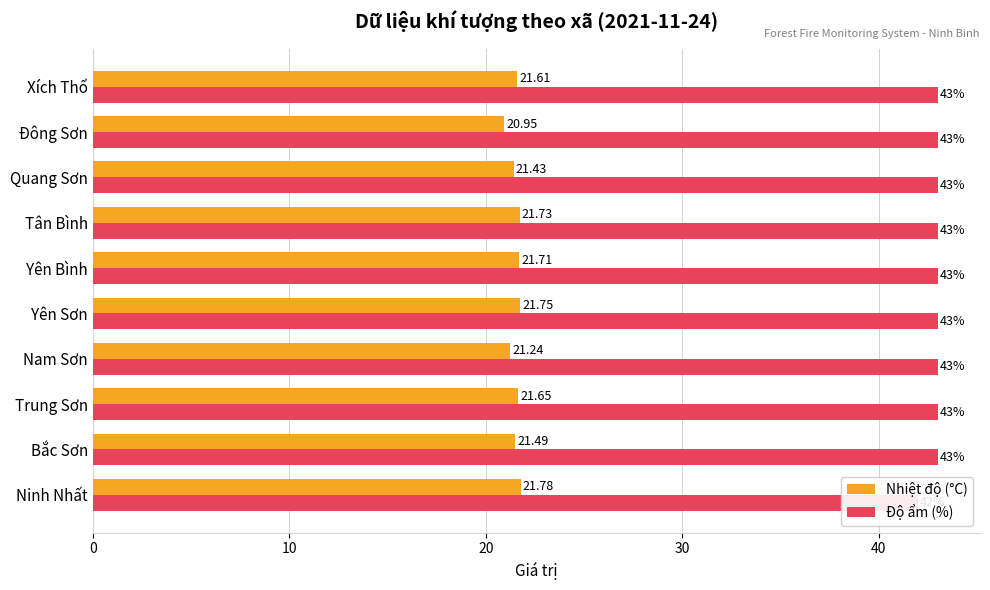

True or false: Độ ẩm (%) has a value of 43.0 at Nam Sơn.

True